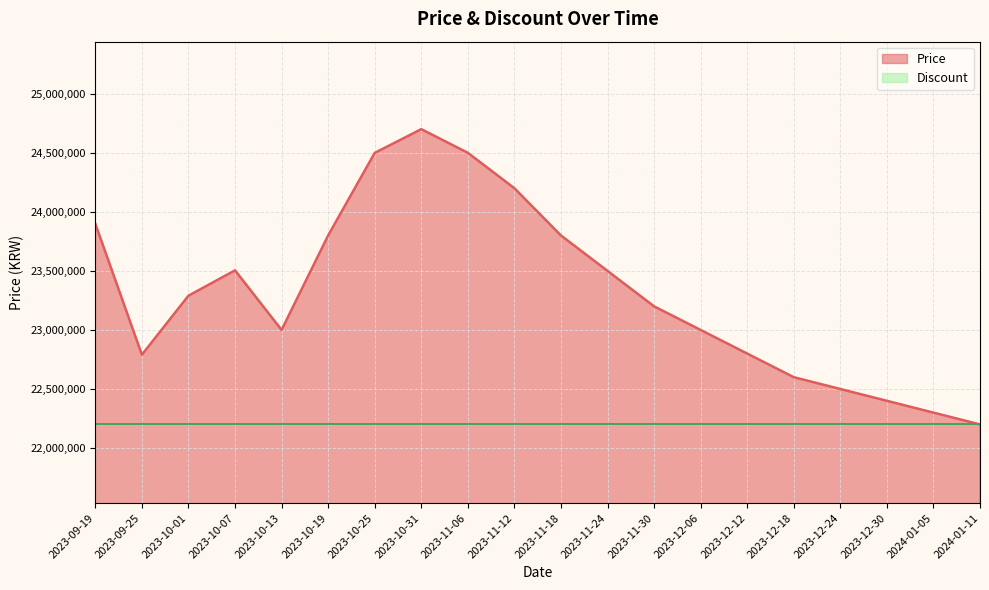

What is the minimum value for Price?

22200000